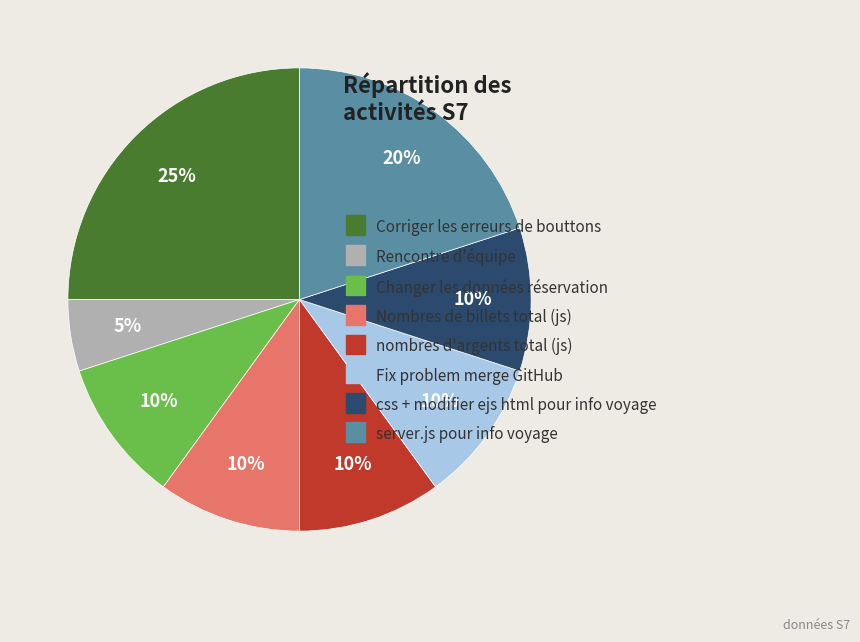

To the nearest percent, what portion does Nombres de billets total (js) represent?

10%